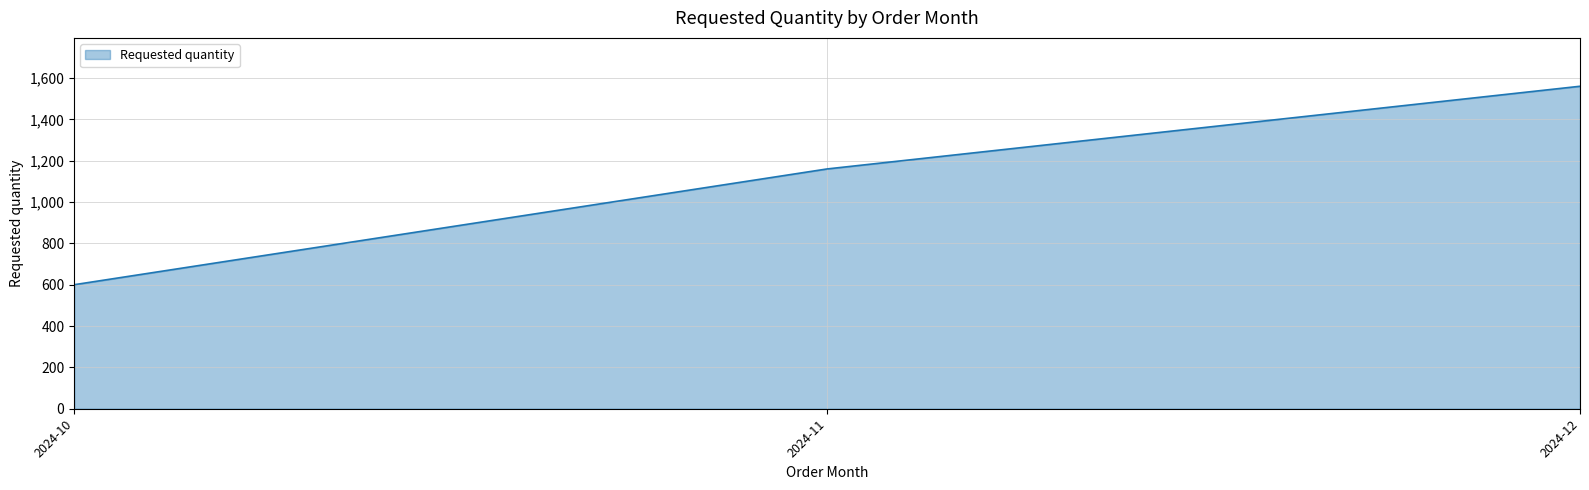

What is the approximate value at 2024-11?

1160